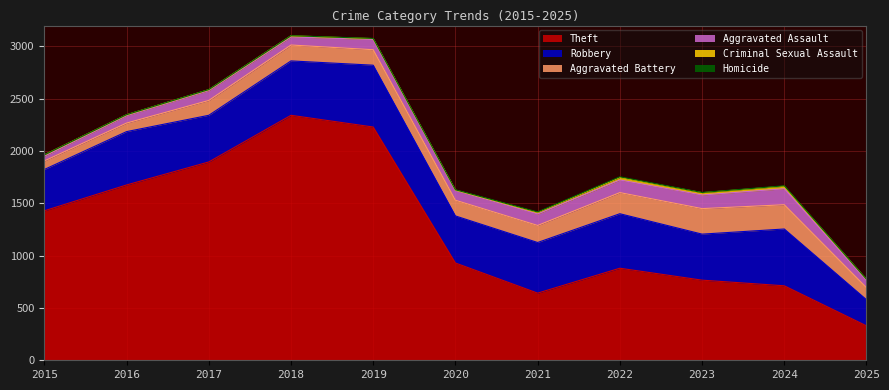

Which series has the largest total across all categories?

Theft